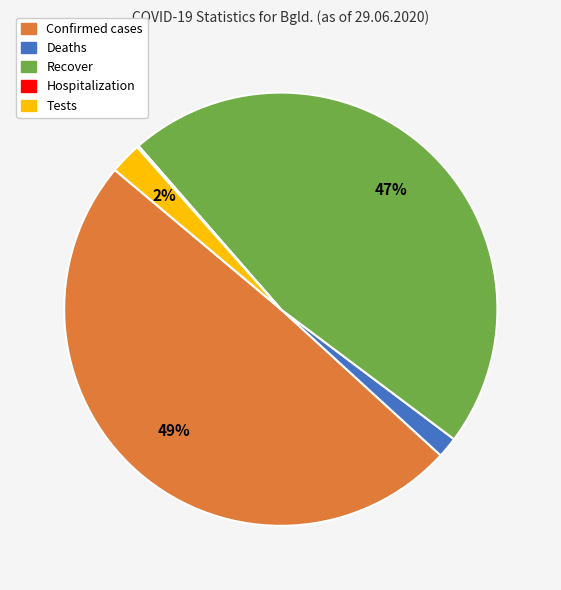

Is there any slice that represents more than half of the pie?

No